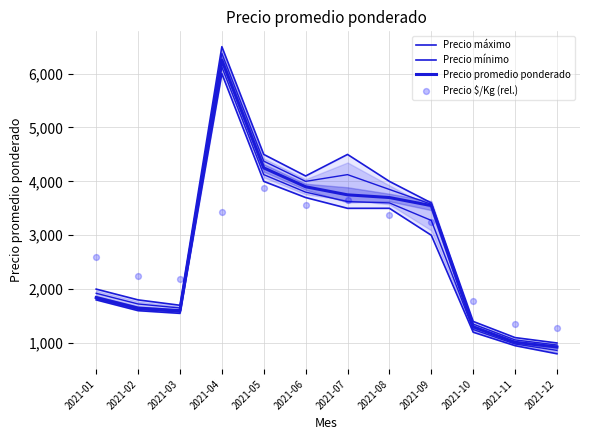

At how many categories does at least one series exceed 6175?

1